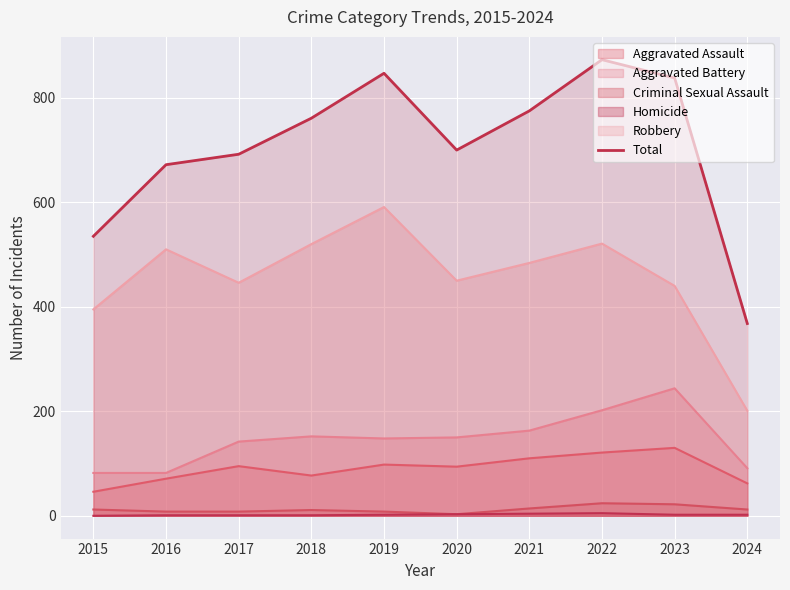

List the labels in order of value, smallest first.

2024, 2015, 2016, 2017, 2020, 2018, 2021, 2023, 2019, 2022